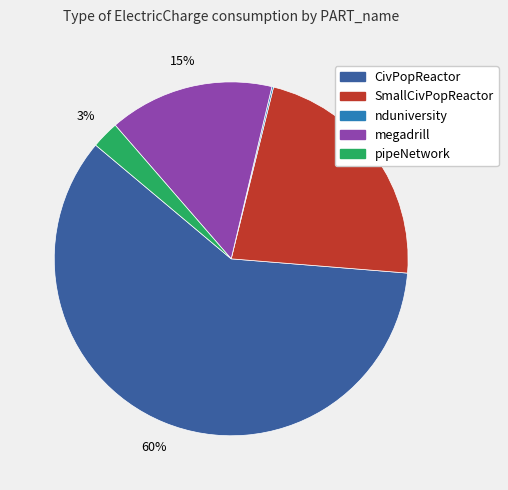

To the nearest percent, what is the average slice percentage?

20%